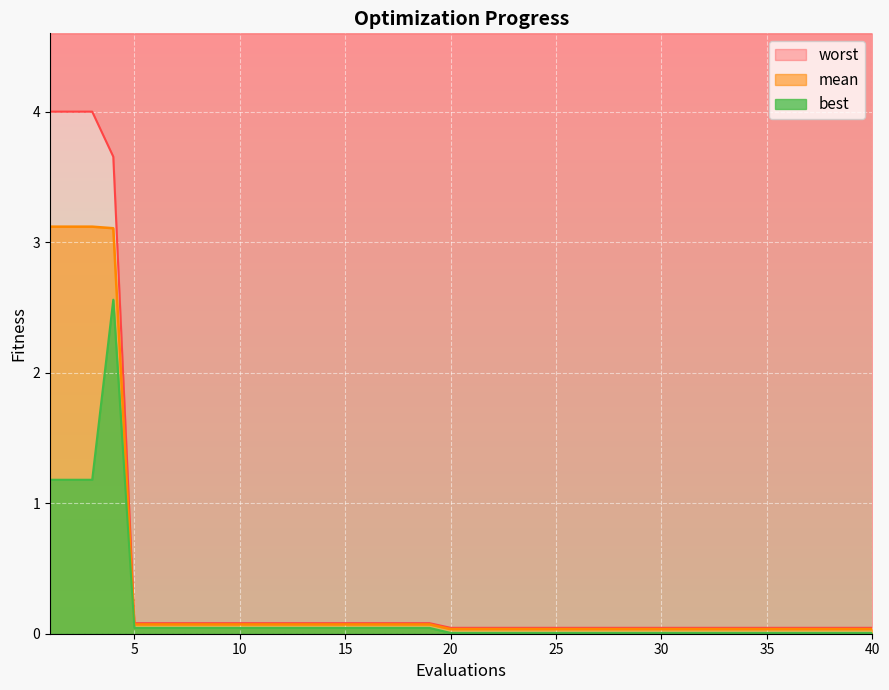

Reading left to right, what are all the values shown in this chart?

mean: 3.1	3.1	3.1	3.1	0.1	0.1	0.1	0.1	0.1	0.1	0.1	0.1	0.1	0.1	0.1	0.1	0.1	0.1	0.1	0.0	0.0	0.0	0.0	0.0	0.0	0.0	0.0	0.0	0.0	0.0	0.0	0.0	0.0	0.0	0.0	0.0	0.0	0.0	0.0	0.0
best: 1.2	1.2	1.2	2.6	0.0	0.0	0.0	0.0	0.0	0.0	0.0	0.0	0.0	0.0	0.0	0.0	0.0	0.0	0.0	0.0	0.0	0.0	0.0	0.0	0.0	0.0	0.0	0.0	0.0	0.0	0.0	0.0	0.0	0.0	0.0	0.0	0.0	0.0	0.0	0.0
worst: 4.0	4.0	4.0	3.7	0.1	0.1	0.1	0.1	0.1	0.1	0.1	0.1	0.1	0.1	0.1	0.1	0.1	0.1	0.1	0.0	0.0	0.0	0.0	0.0	0.0	0.0	0.0	0.0	0.0	0.0	0.0	0.0	0.0	0.0	0.0	0.0	0.0	0.0	0.0	0.0